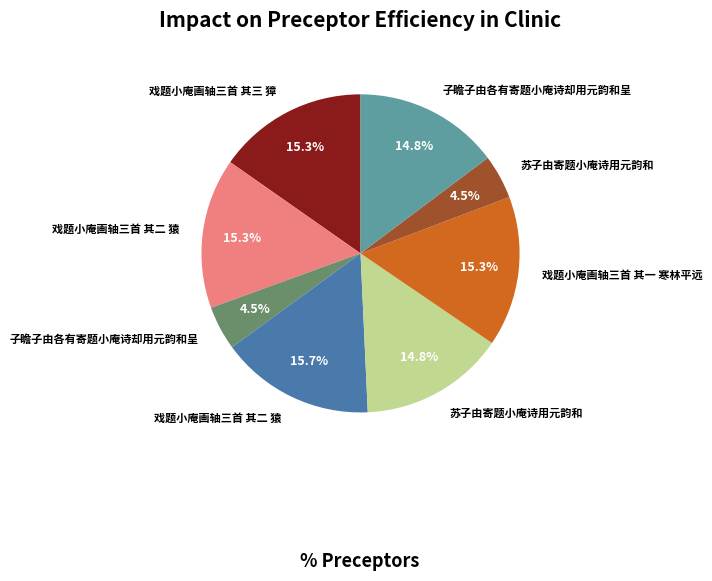

Does any single category account for the majority?

No